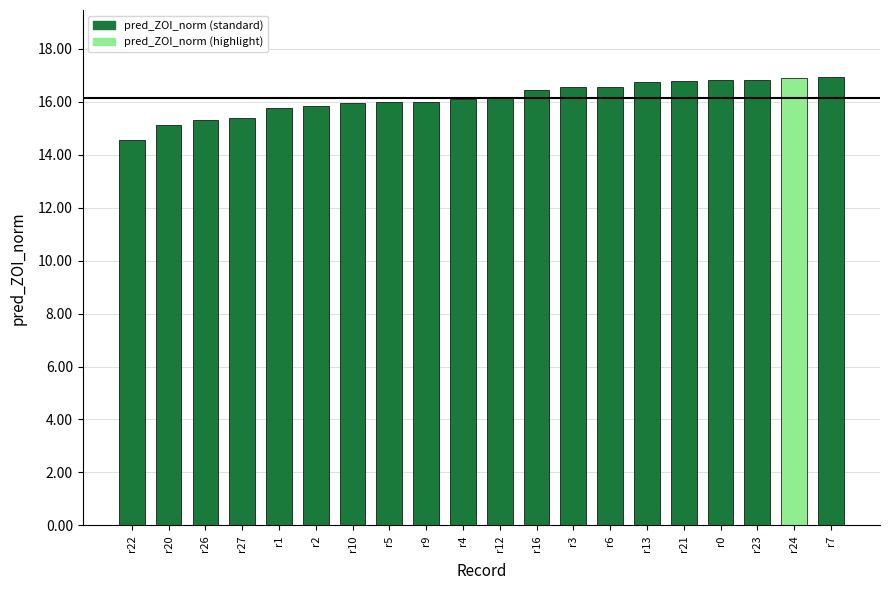

What is the label of the 5th bar from the right?

r21